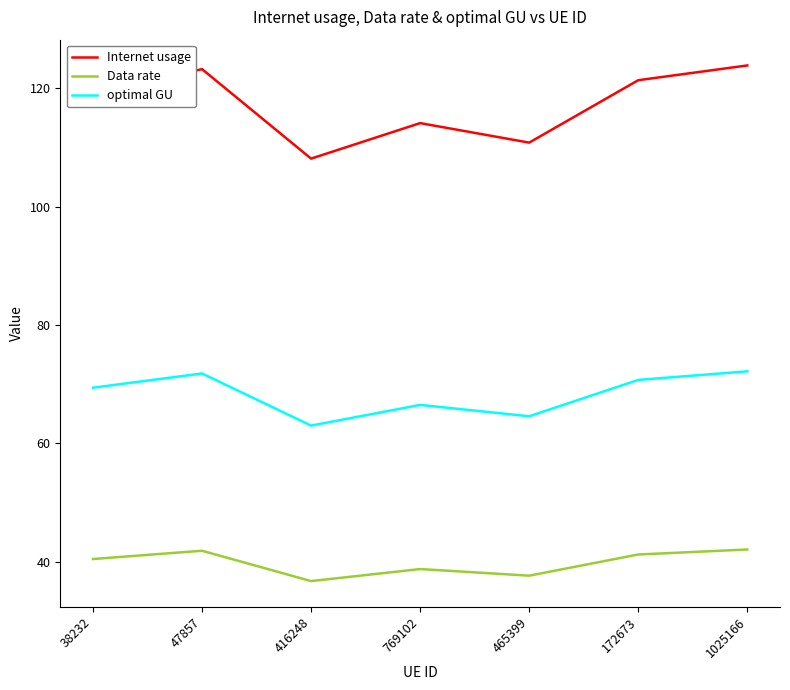

What is the difference between the highest and lowest values at 172673?

80.2